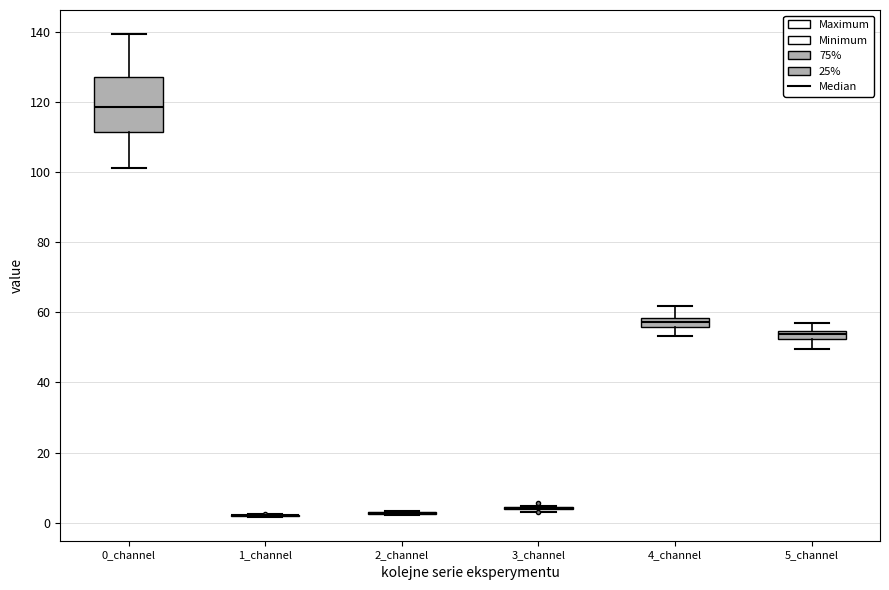

Which box is the tallest, from its lower edge to its upper edge?

0_channel